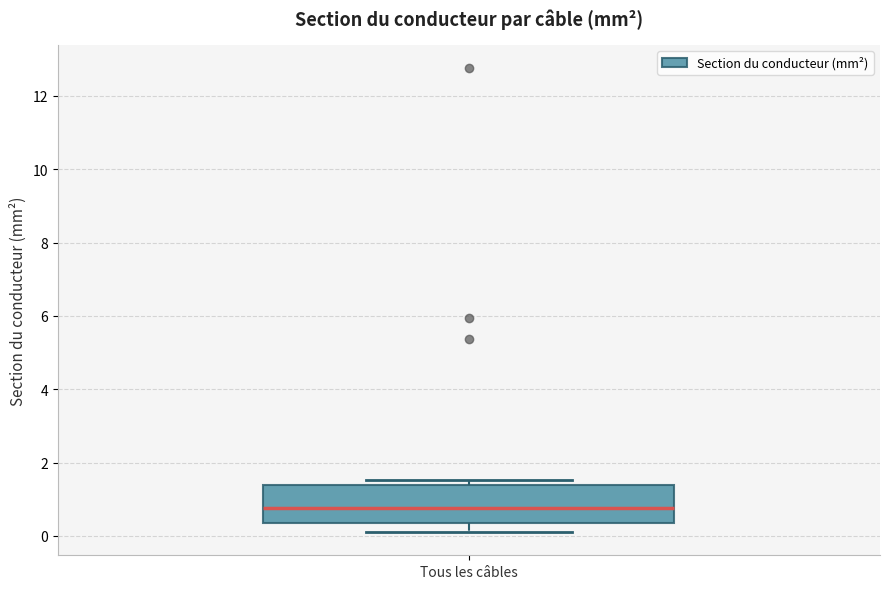

Transcribe this box plot: give where the median line is, the range the box spans, and where the two whiskers end, as read against the y-axis. The values are not printed on the chart, so give them approximately, as read against the axis.

median 0.8, box 0.4 to 1.4, whiskers 0.2 to 1.6